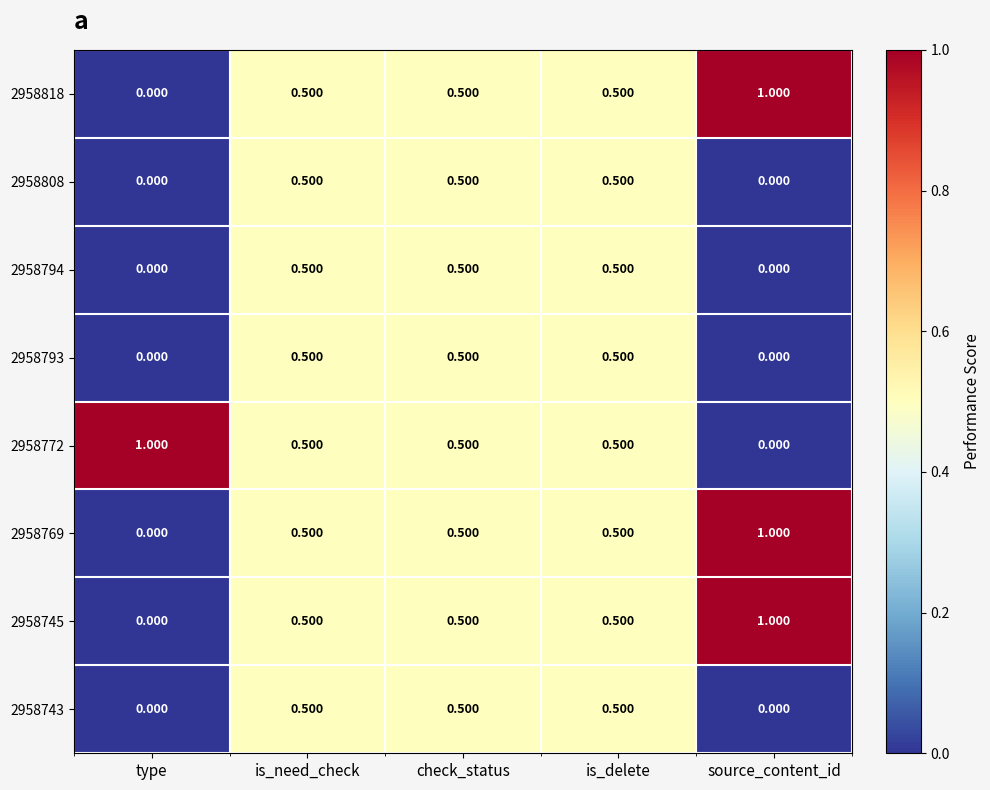

What is the total value across all series at type?

1.0